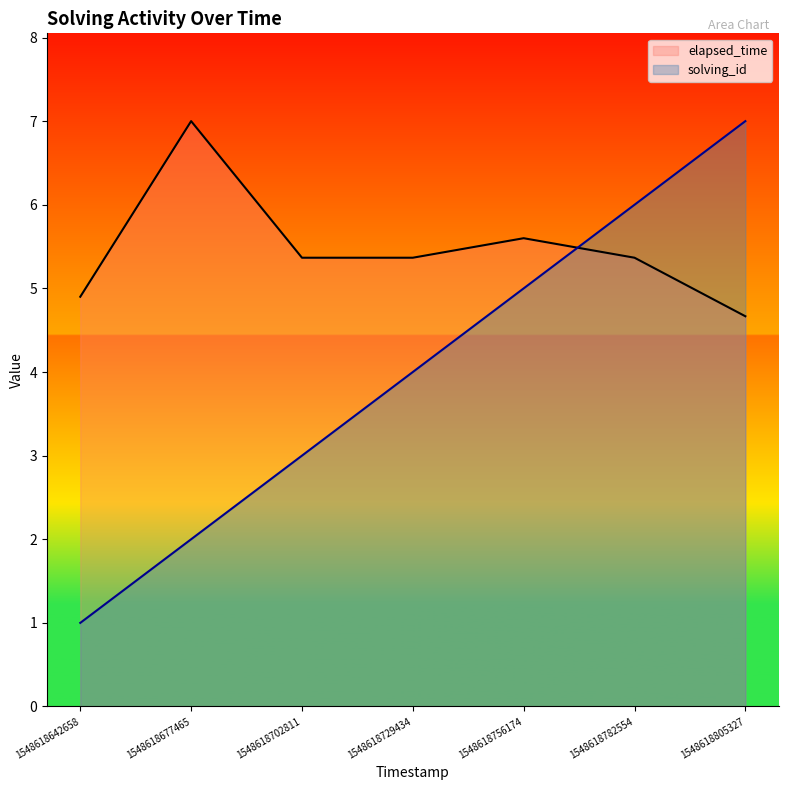

True or false: solving_id has a value of 6.0 at 1548618729434.

False